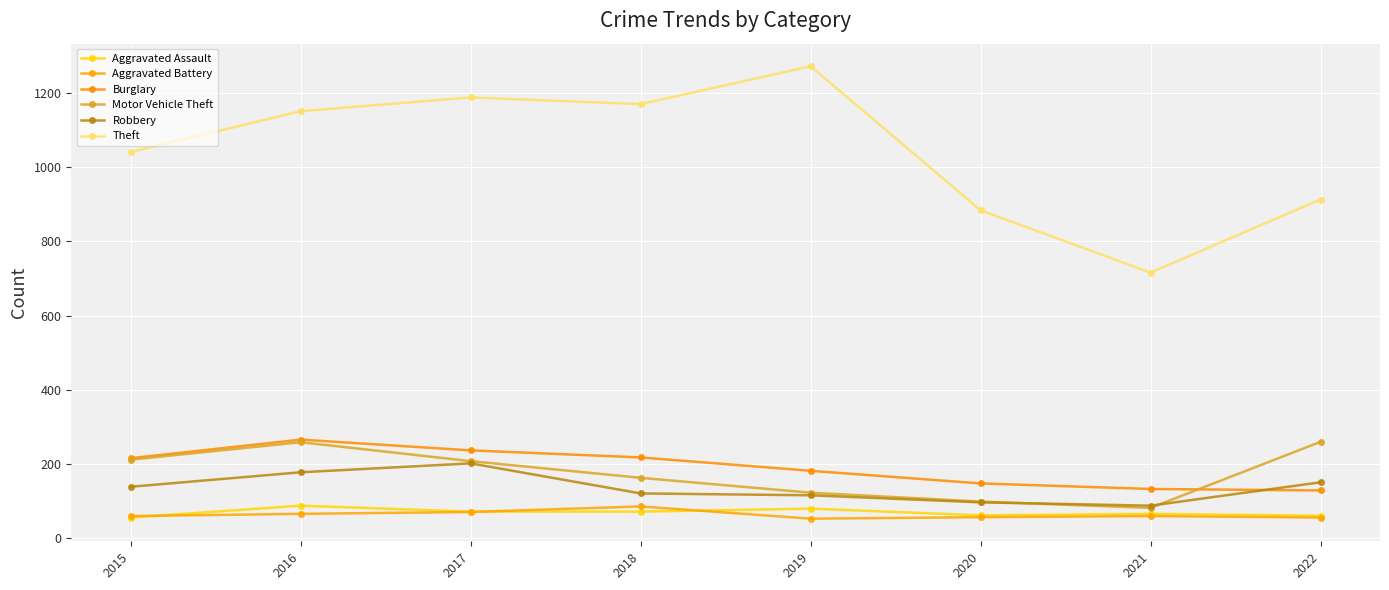

The Motor Vehicle Theft series shows 123 at 2019. True or false?

True